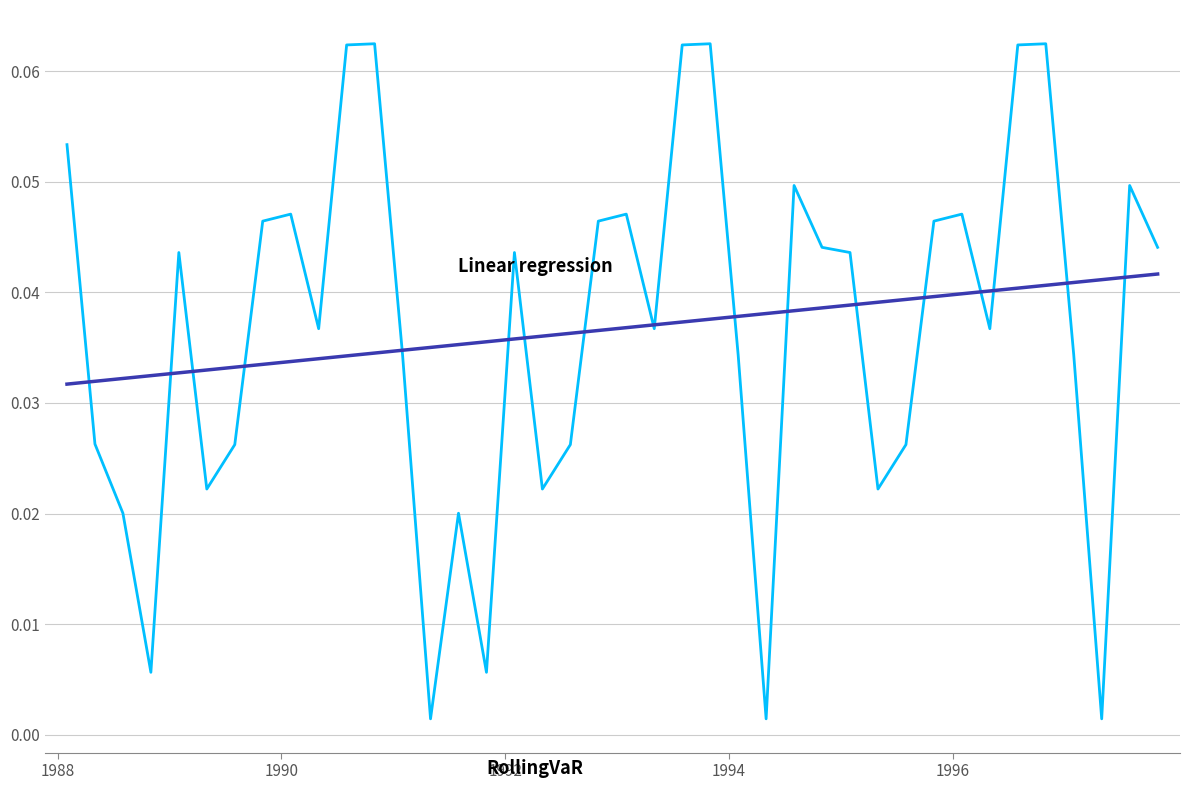

Reading left to right, what are all the values shown in this chart?

RollingVaR: 0.1	0.0	0.0	0.0	0.0	0.0	0.0	0.0	0.0	0.0	0.1	0.1	0.0	0.0	0.0	0.0	0.0	0.0	0.0	0.0	0.0	0.0	0.1	0.1	0.0	0.0	0.0	0.0	0.0	0.0	0.0	0.0	0.0	0.0	0.1	0.1	0.0	0.0	0.0	0.0
Linear regression: 0.0	0.0	0.0	0.0	0.0	0.0	0.0	0.0	0.0	0.0	0.0	0.0	0.0	0.0	0.0	0.0	0.0	0.0	0.0	0.0	0.0	0.0	0.0	0.0	0.0	0.0	0.0	0.0	0.0	0.0	0.0	0.0	0.0	0.0	0.0	0.0	0.0	0.0	0.0	0.0